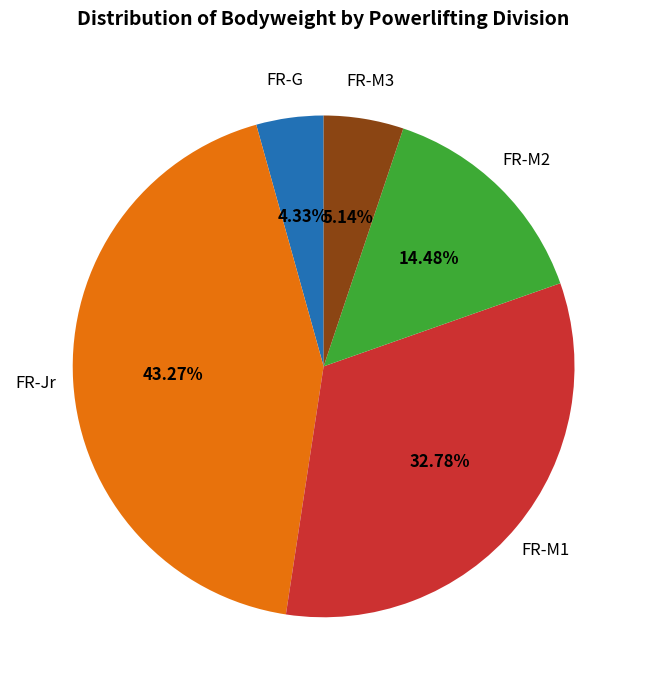

Is there any slice that represents more than half of the pie?

No